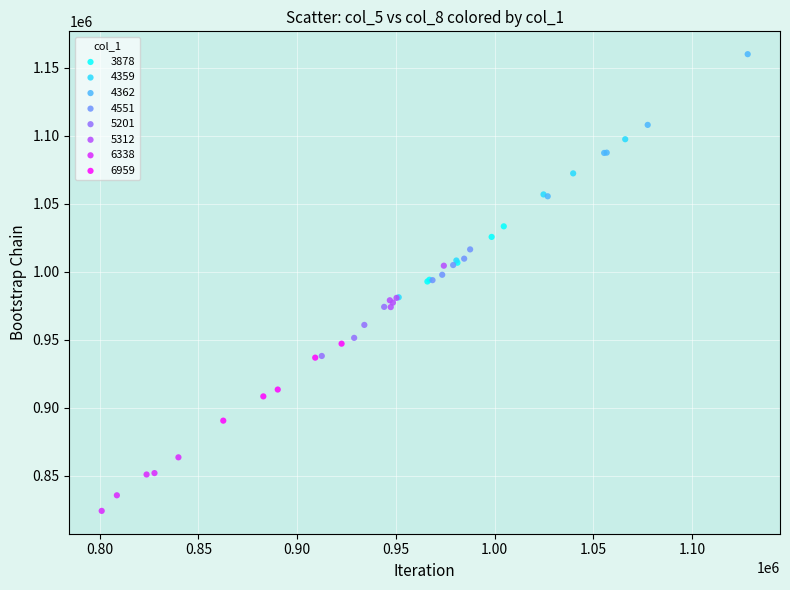

Which series reaches the maximum Y coordinate?

4362